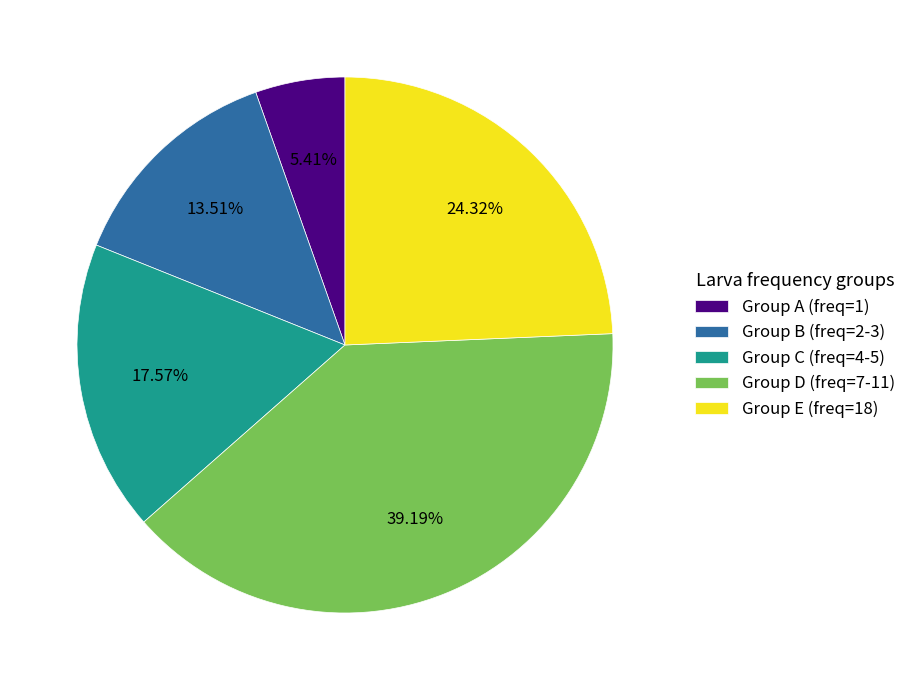

What is the ratio of the value at Group E (freq=18) to the value at Group A (freq=1)?

4.5